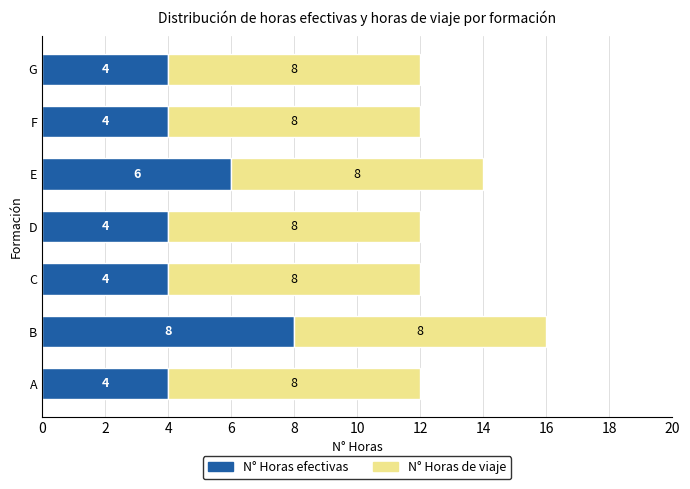

What is the average value of the N° Horas efectivas series?

5